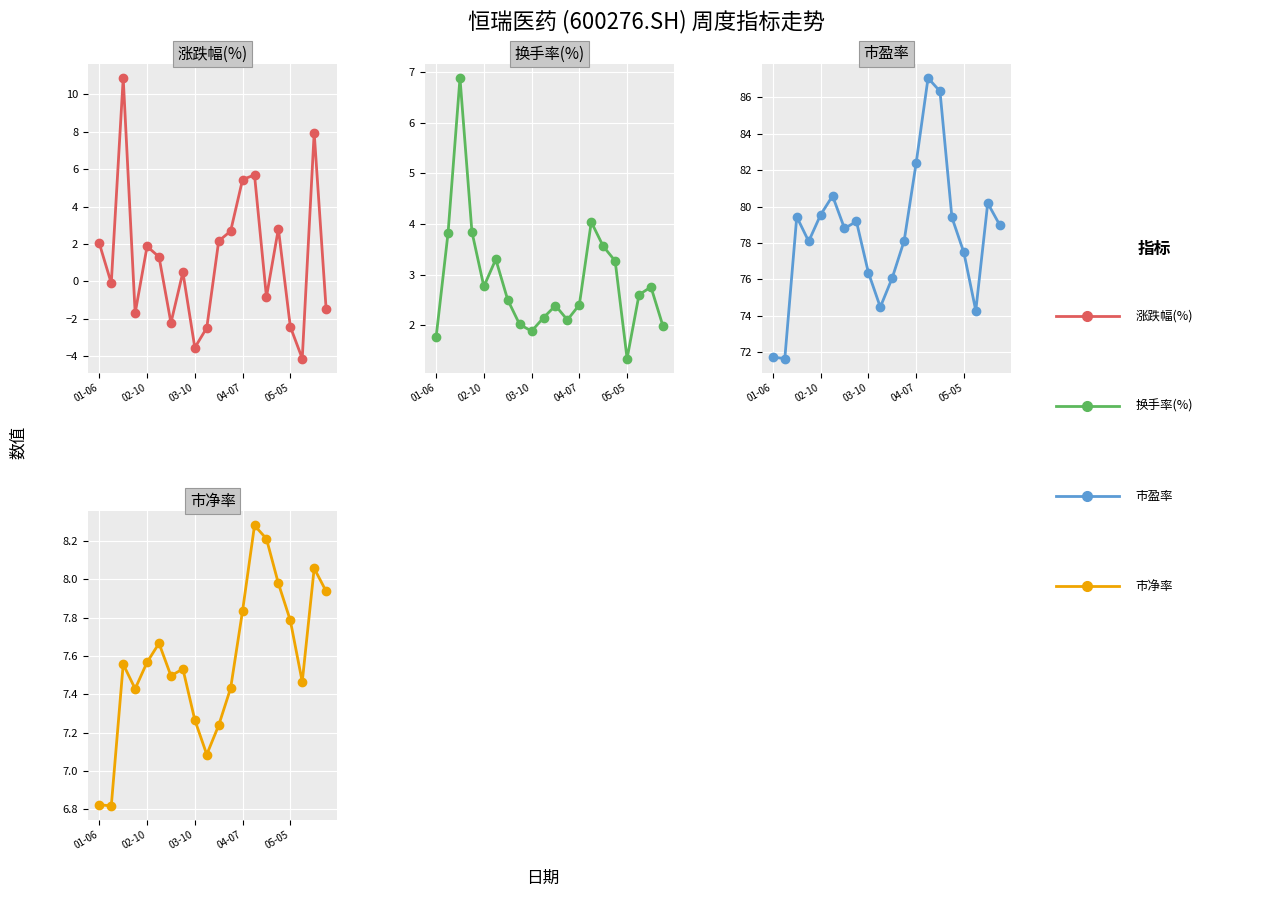

How many interior local peaks does the 涨跌幅(%) series have?

6